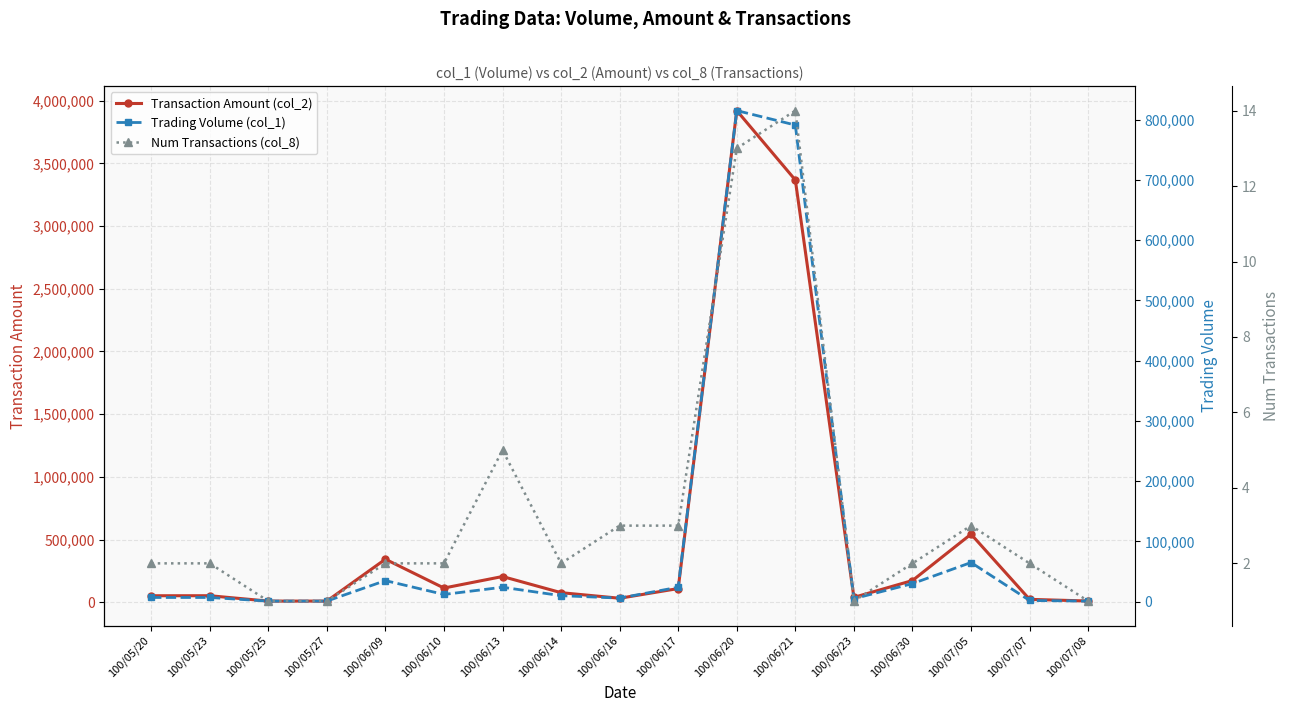

Reading left to right, transcribe all the data shown in this chart.

Transaction Amount (col_2): 100/05/20=52500	100/05/23=52700	100/05/25=9850	100/05/27=9850	100/06/09=343750	100/06/10=113900	100/06/13=205750	100/06/14=77000	100/06/16=32500	100/06/17=109730	100/06/20=3920630	100/06/21=3367200	100/06/23=39500	100/06/30=173750	100/07/05=543500	100/07/07=23700	100/07/08=10500
Trading Volume (col_1): 100/05/20=7000	100/05/23=7000	100/05/25=1000	100/05/27=1000	100/06/09=35000	100/06/10=12000	100/06/13=24000	100/06/14=10000	100/06/16=6000	100/06/17=24000	100/06/20=815000	100/06/21=791000	100/06/23=5000	100/06/30=30000	100/07/05=65000	100/07/07=2000	100/07/08=1000
Num Transactions (col_8): 100/05/20=2	100/05/23=2	100/05/25=1	100/05/27=1	100/06/09=2	100/06/10=2	100/06/13=5	100/06/14=2	100/06/16=3	100/06/17=3	100/06/20=13	100/06/21=14	100/06/23=1	100/06/30=2	100/07/05=3	100/07/07=2	100/07/08=1